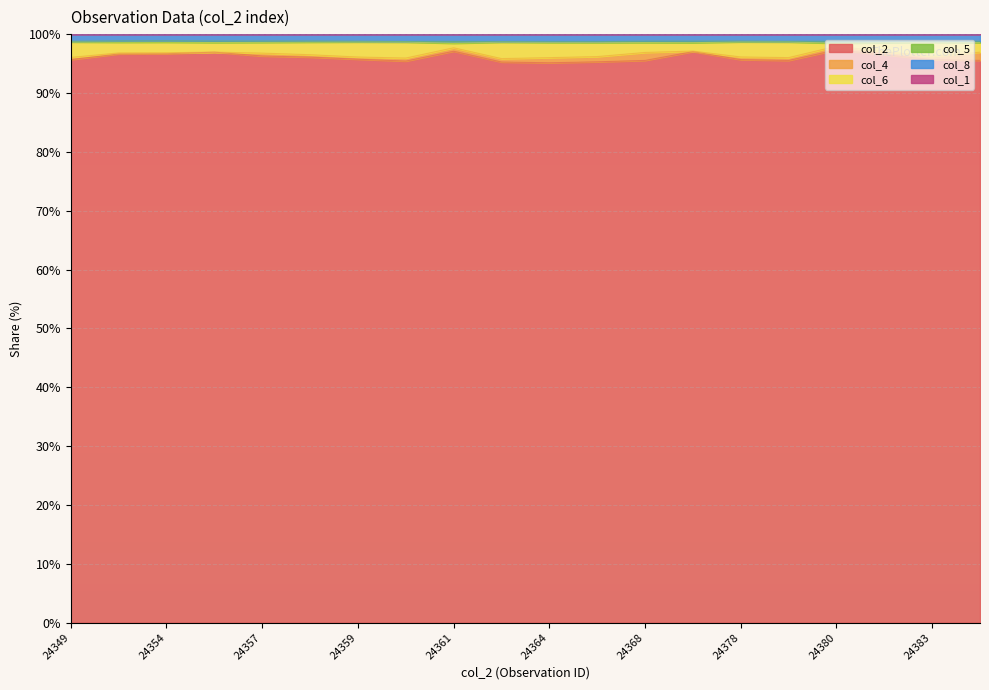

The value of col_2 at 24368 is 47.9. True or false?

False